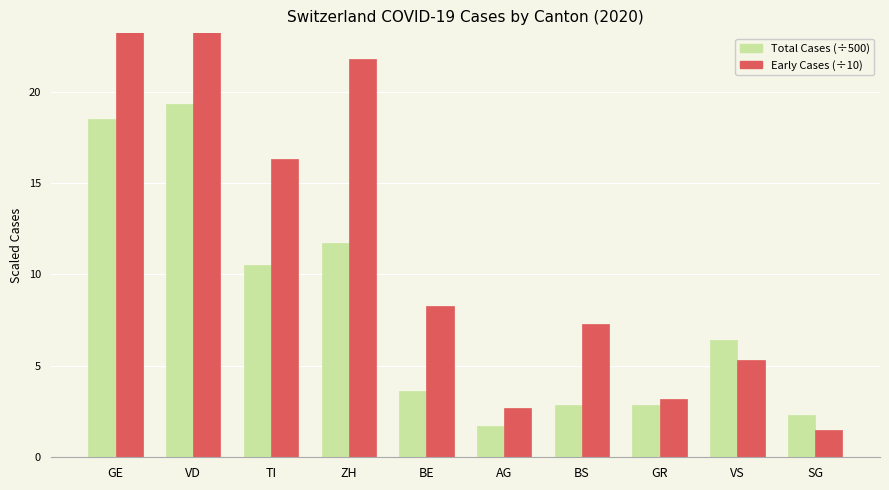

What is the sum of the Total Cases (÷500) values at AG and BE?

5.3